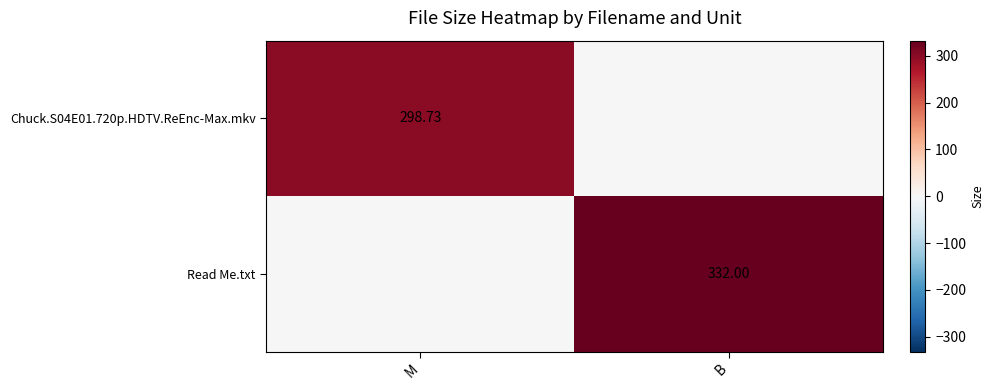

What is the total value across all series at B?

332.0